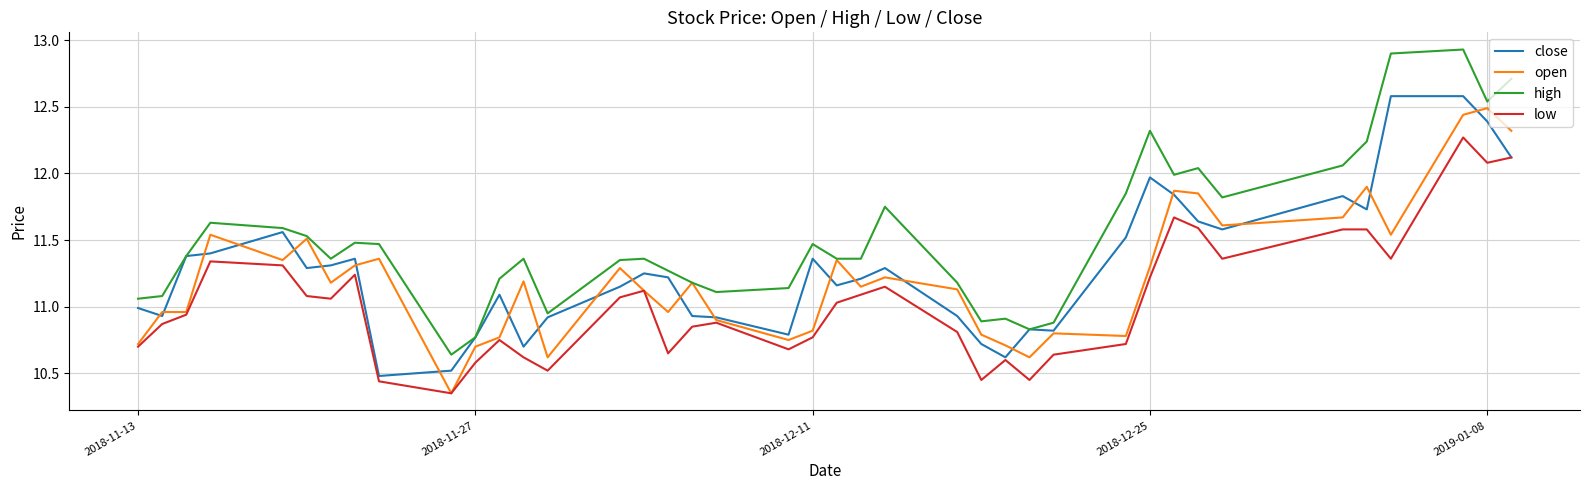

Which series has the largest range (max minus min)?

high